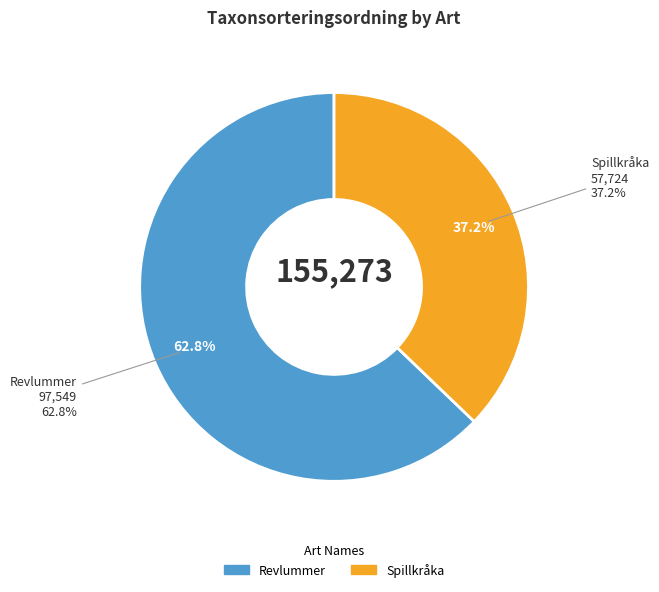

Which category accounts for the majority?

Revlummer